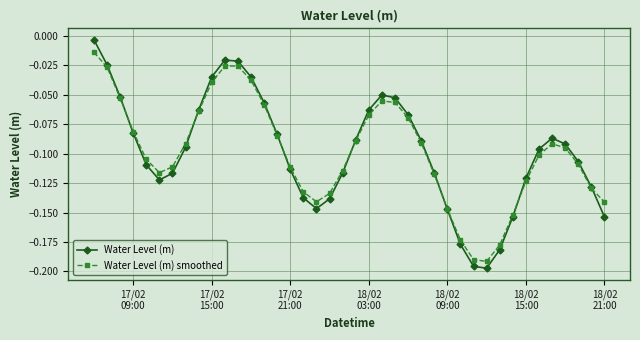

Rank the series by their maximum value, from lowest to highest.

Water Level (m) smoothed, Water Level (m)